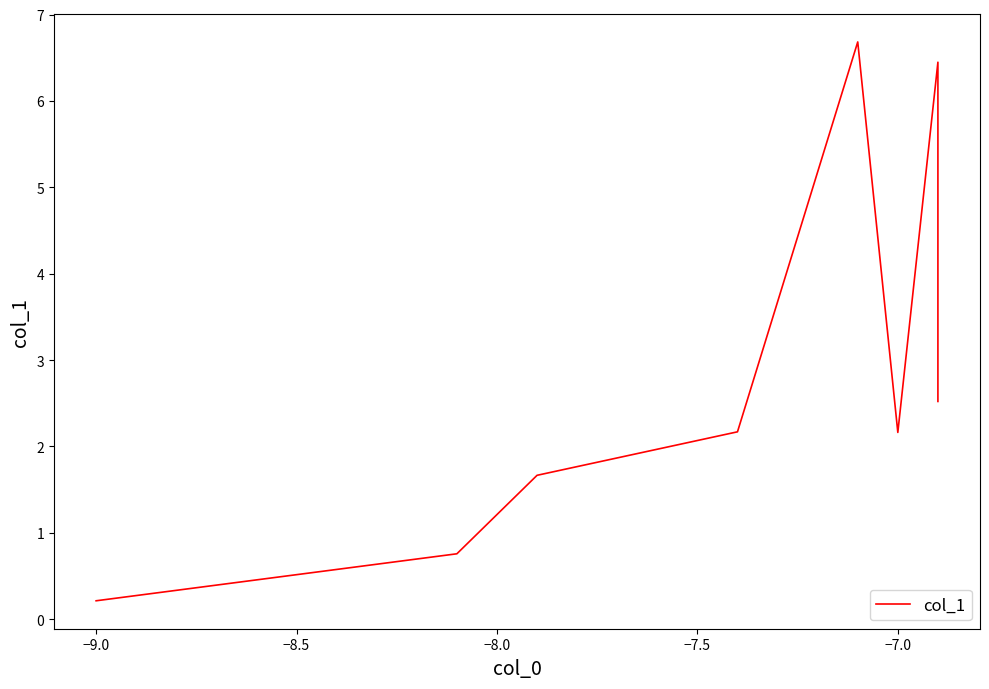

What is the sum of all values?

27.5